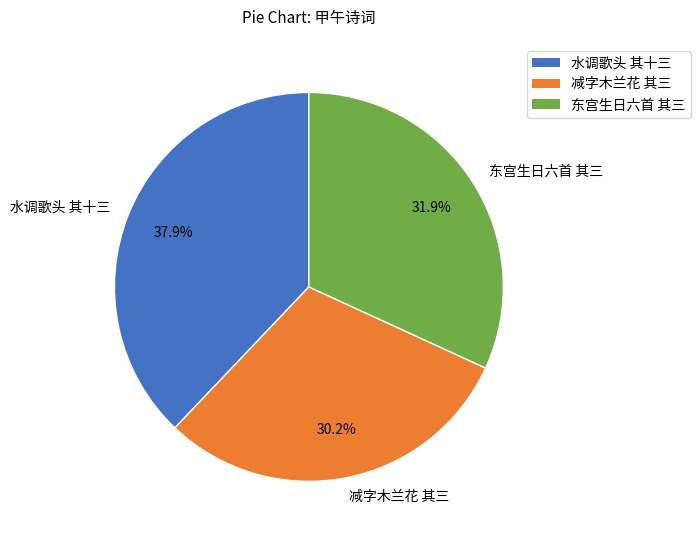

What percentage do 水调歌头 其十三 and 减字木兰花 其三 together represent?

68.1%